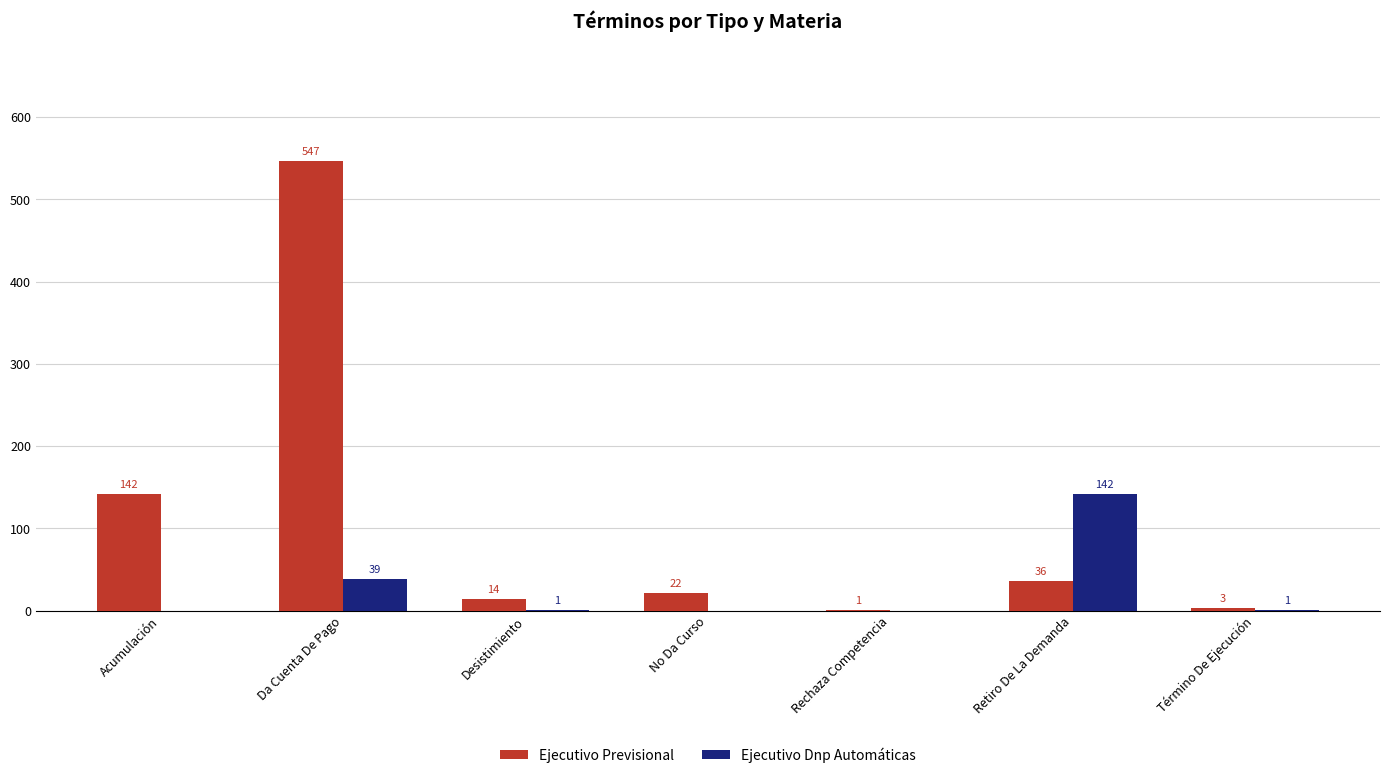

What is the total value across all series at No Da Curso?

22